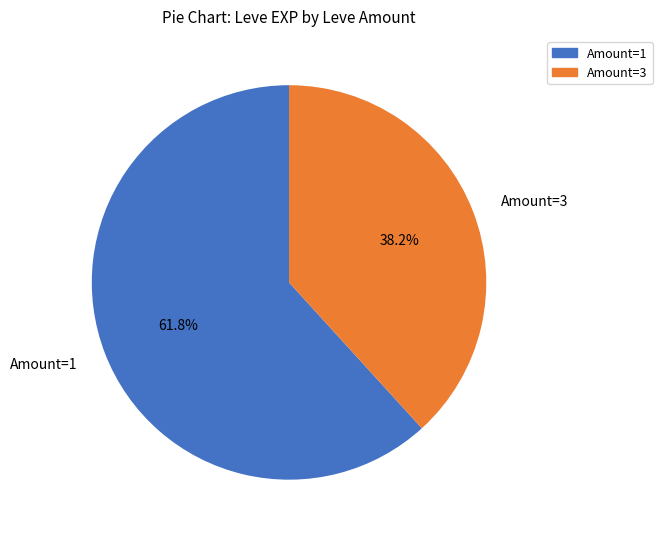

Which slice is the largest?

Amount=1